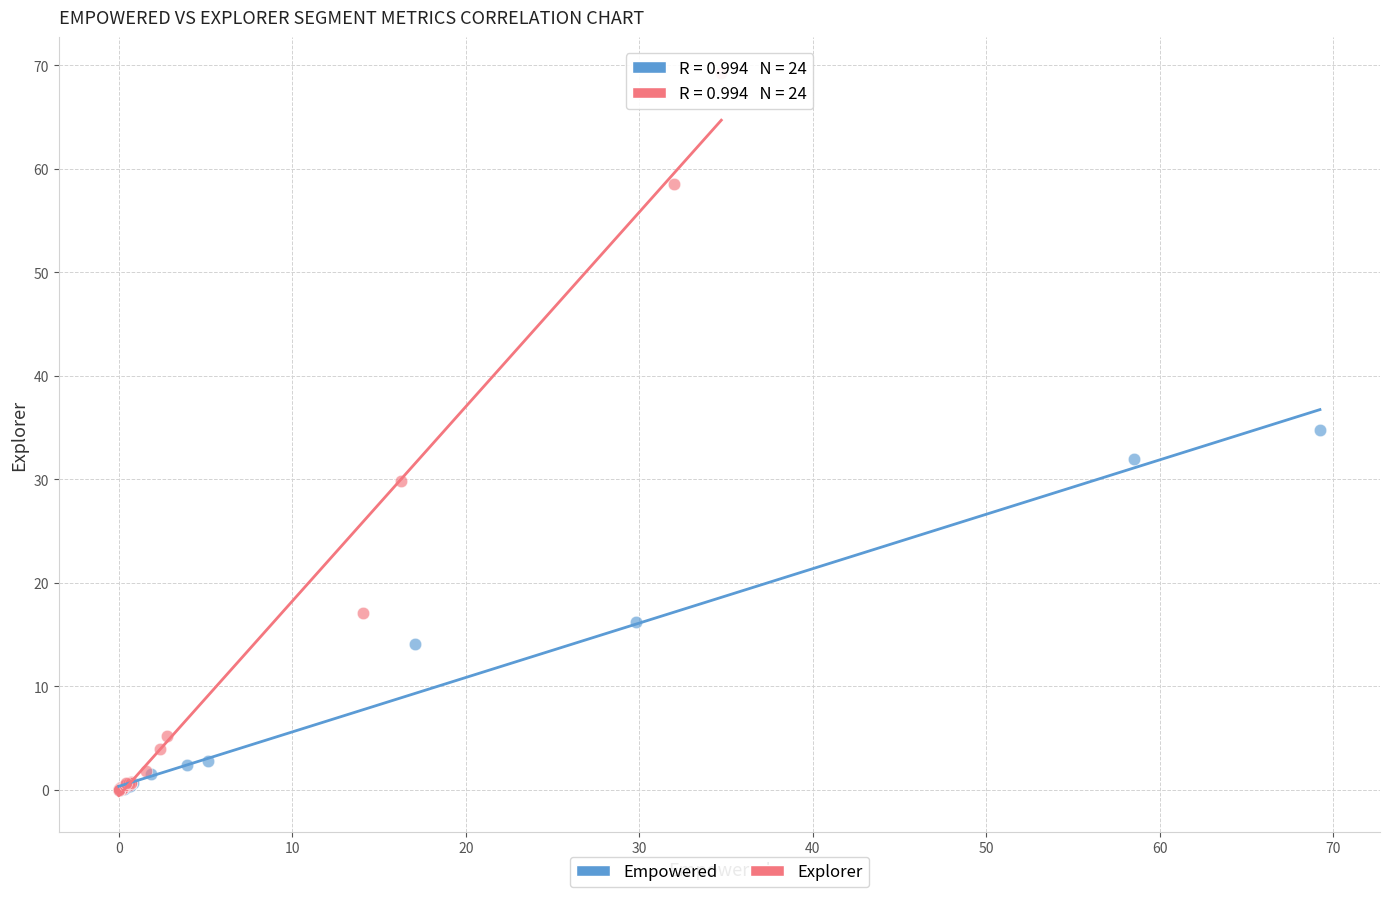

Which series has the widest spread of Y values?

Explorer